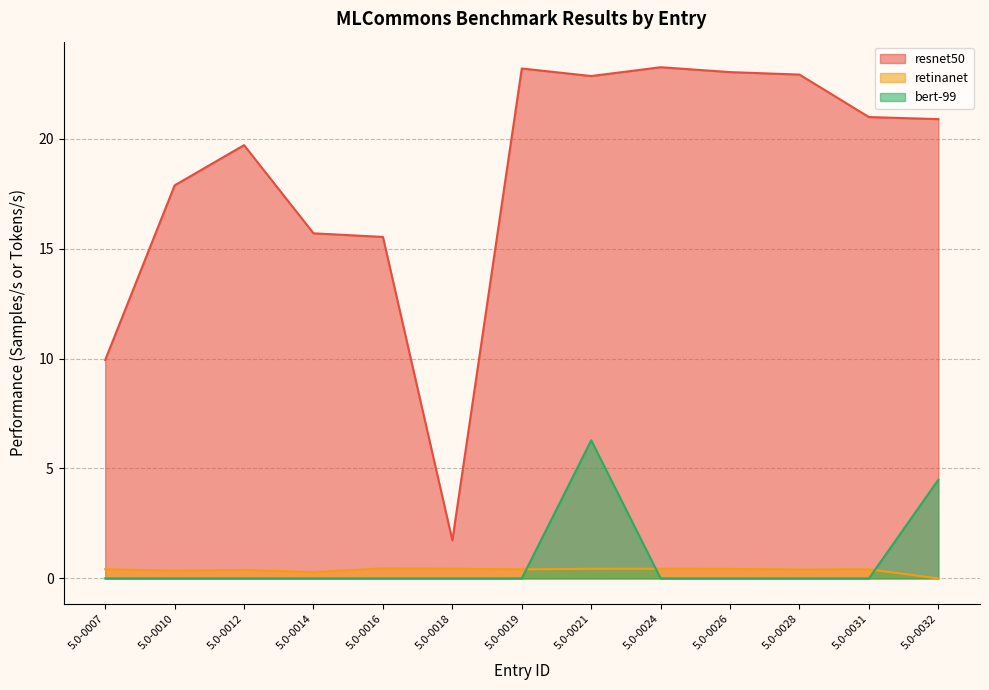

Rank the series by their maximum value, from lowest to highest.

retinanet, bert-99, resnet50